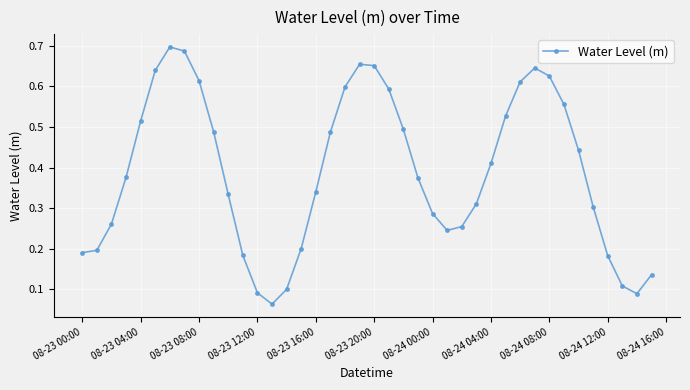

How many values are between 0 and 1?

40